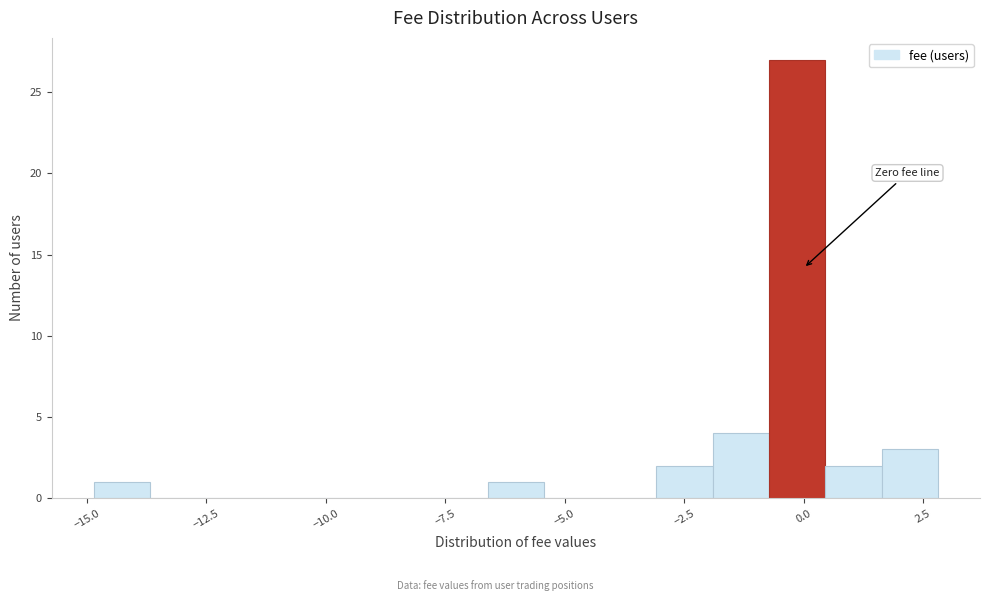

Read against the x-axis, roughly where is the centre of the tallest bar?

0.0